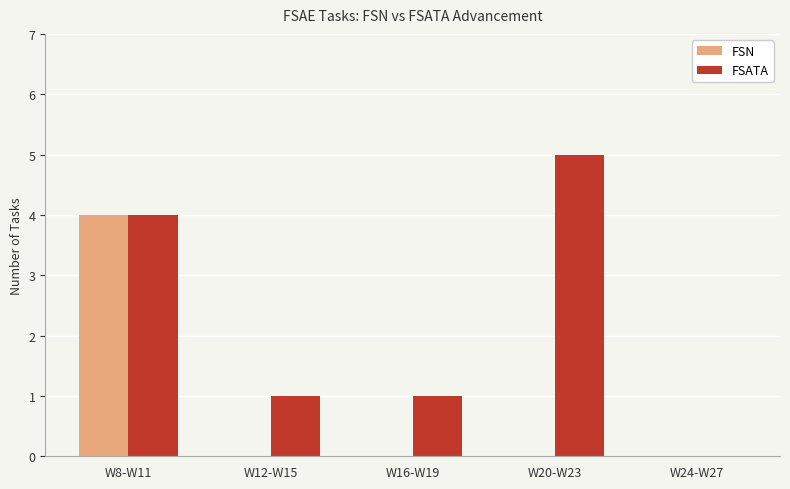

Which series has the largest total across all categories?

FSATA